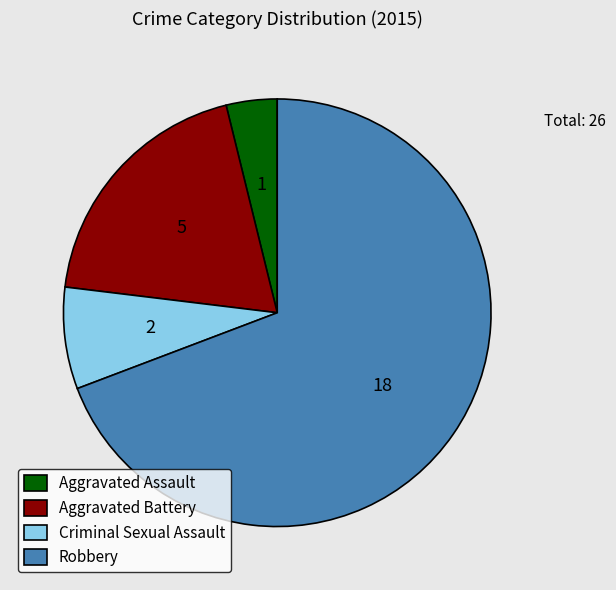

True or false: Robbery accounts for 69% of the total.

True